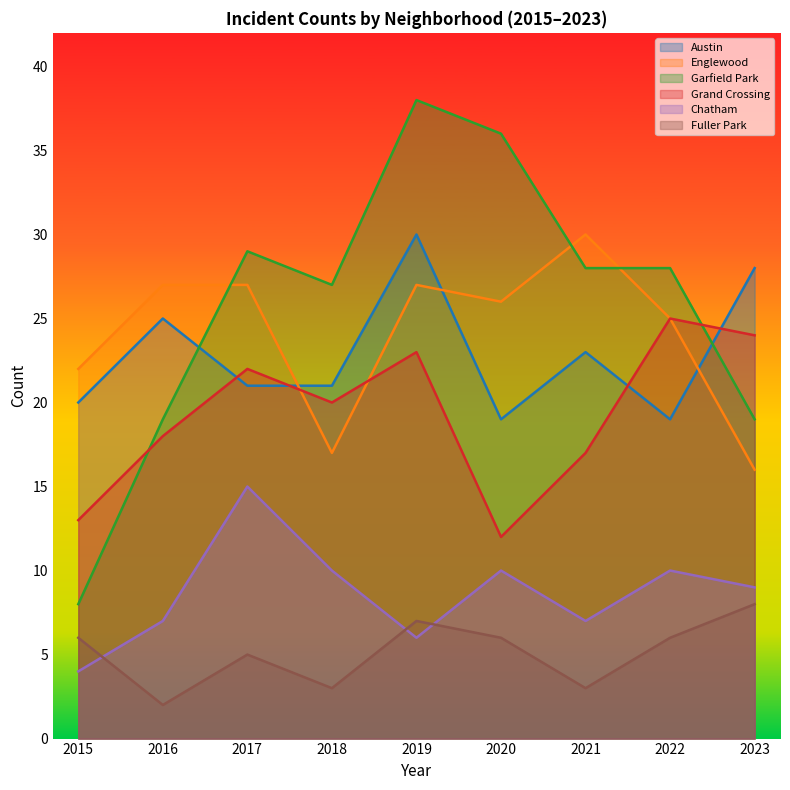

What is the difference between the highest and lowest values at 2019?

32